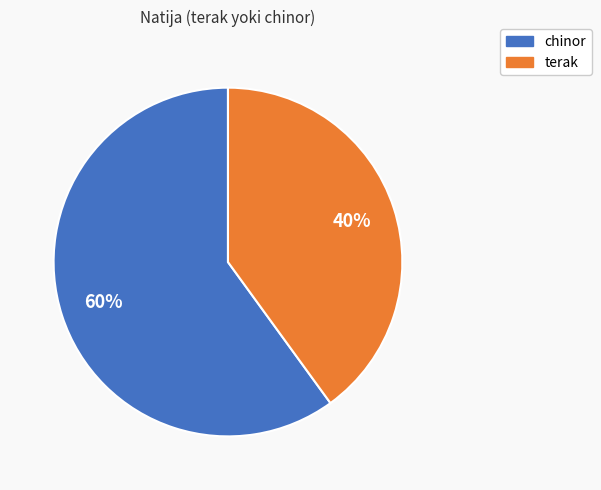

Between terak and chinor, which is larger?

chinor